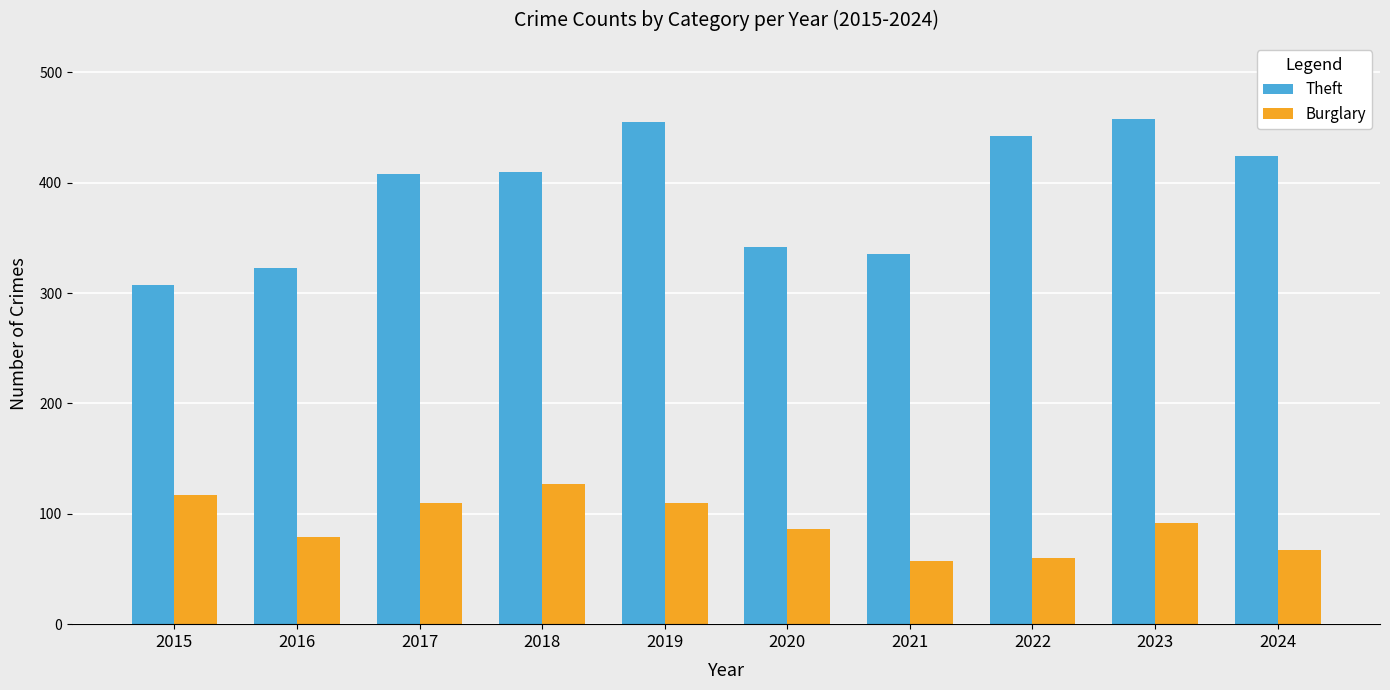

What is the value of the Theft bar at the 1st from the left?

307